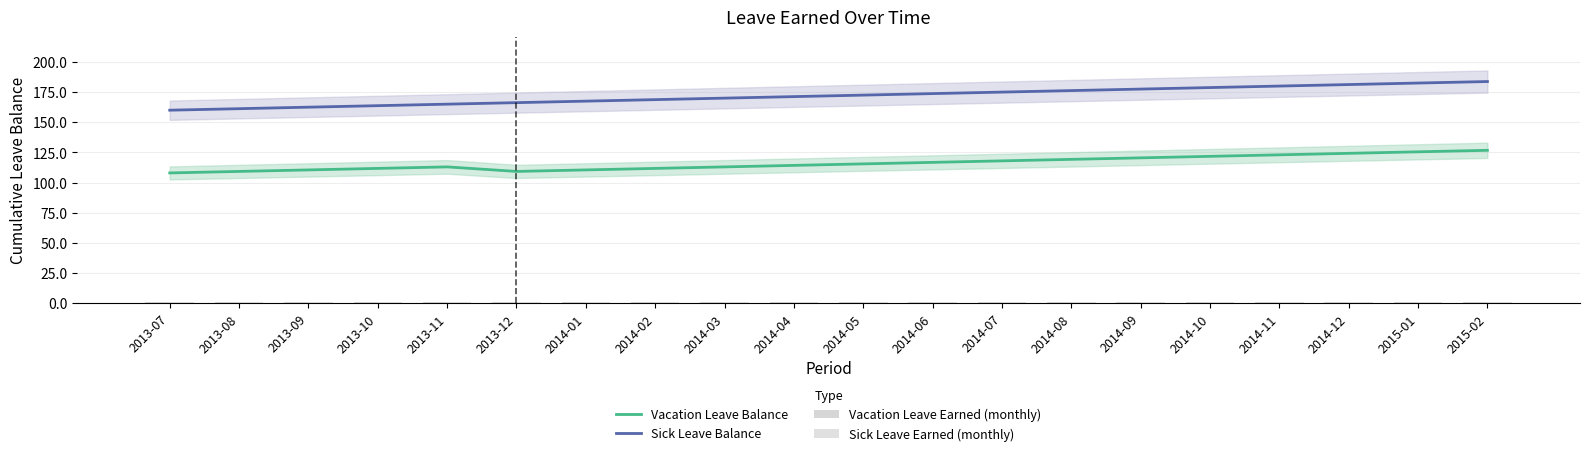

What are all the series names shown in the legend?

Vacation Leave Balance, Sick Leave Balance, Vacation Leave Earned (monthly), Sick Leave Earned (monthly)